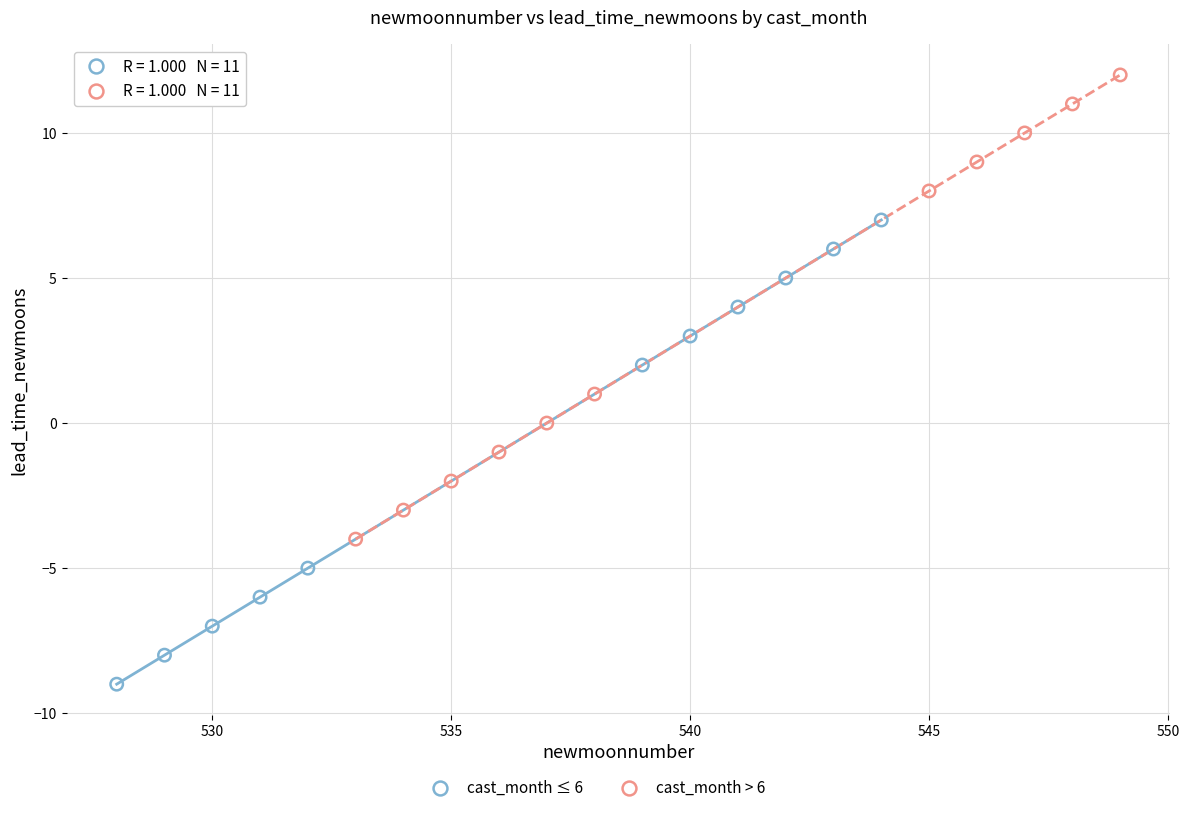

Which series reaches the maximum Y coordinate?

cast_month > 6